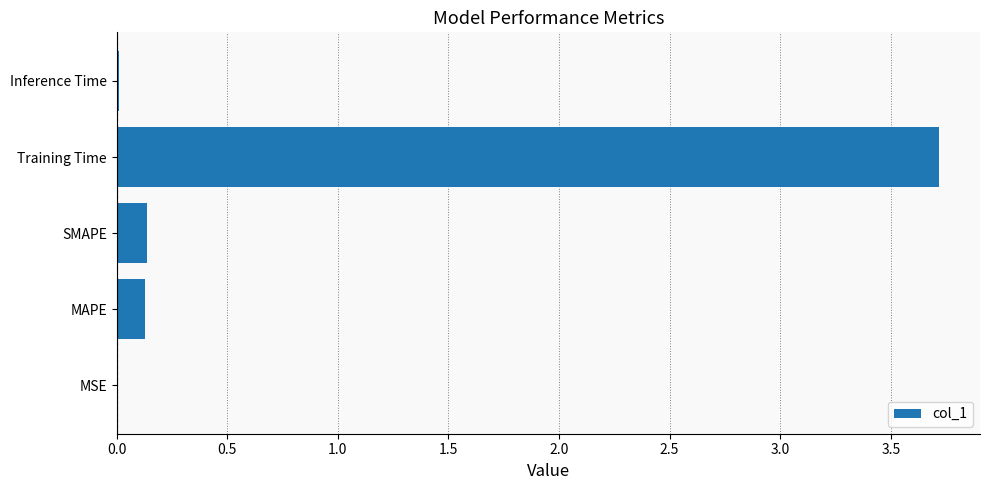

Count the number of categories in the chart.

5